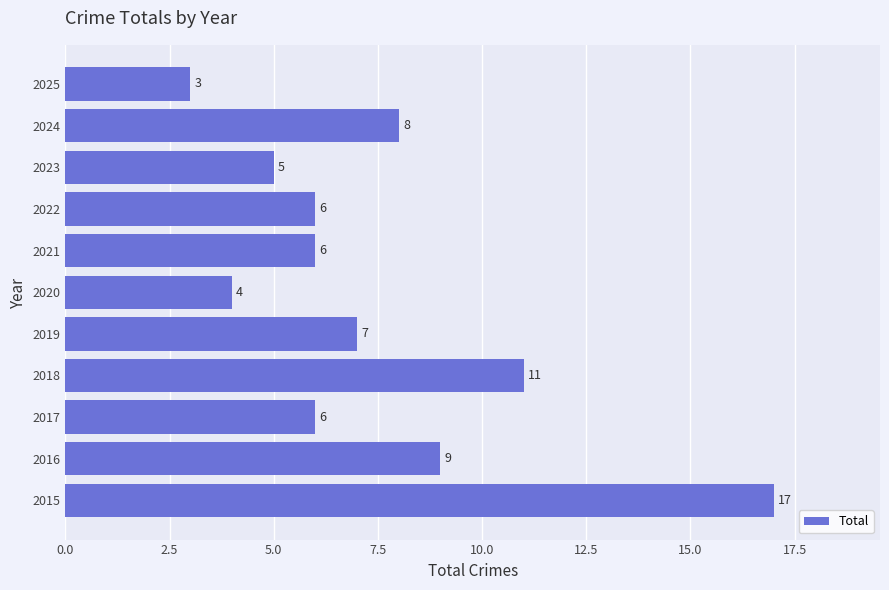

Reading bottom to top, extract all data points from this chart.

2015=17	2016=9	2017=6	2018=11	2019=7	2020=4	2021=6	2022=6	2023=5	2024=8	2025=3